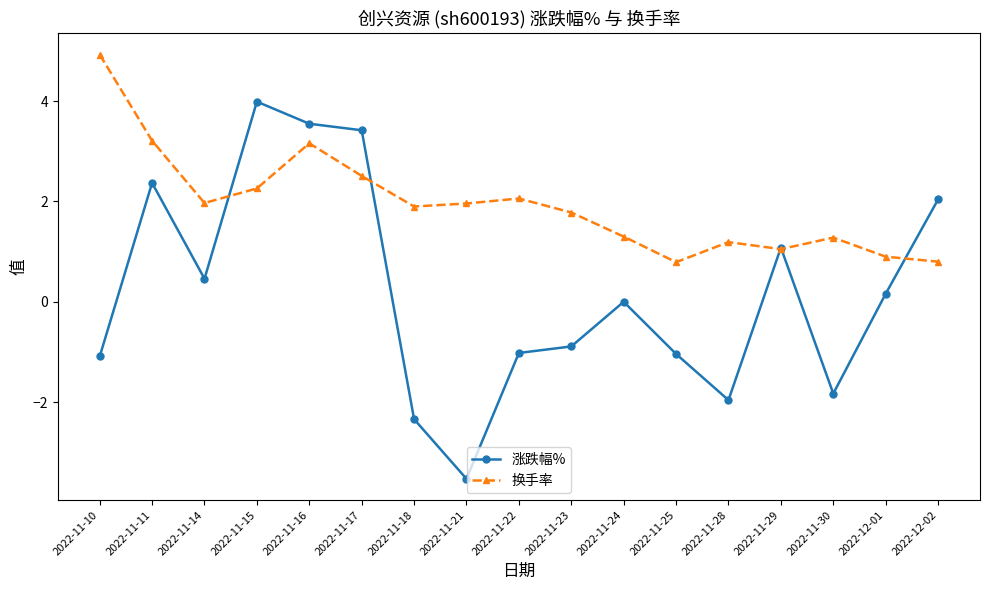

List the series in order of their peak value, highest first.

换手率, 涨跌幅%